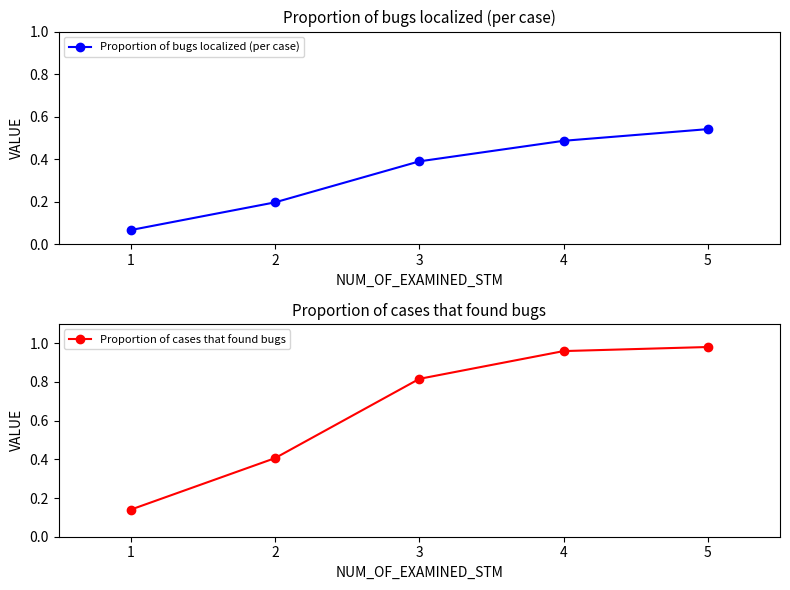

At which label does Proportion of bugs localized (per case) reach its peak?

5